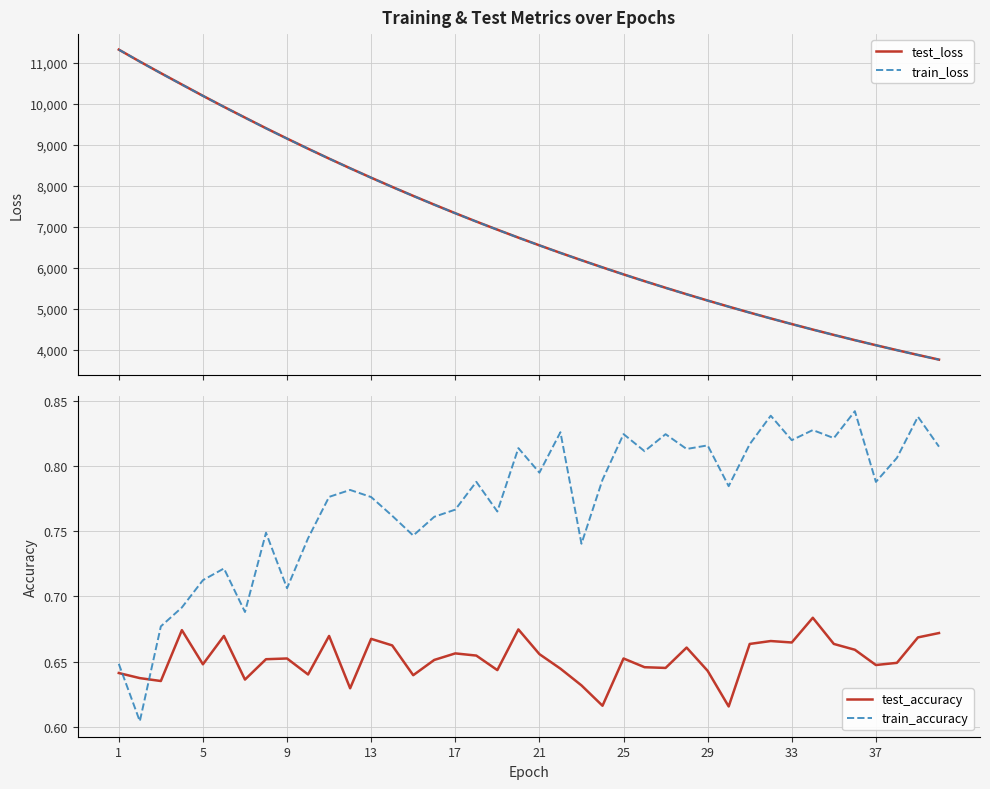

What is the lowest value of the test_loss series?

3766.8